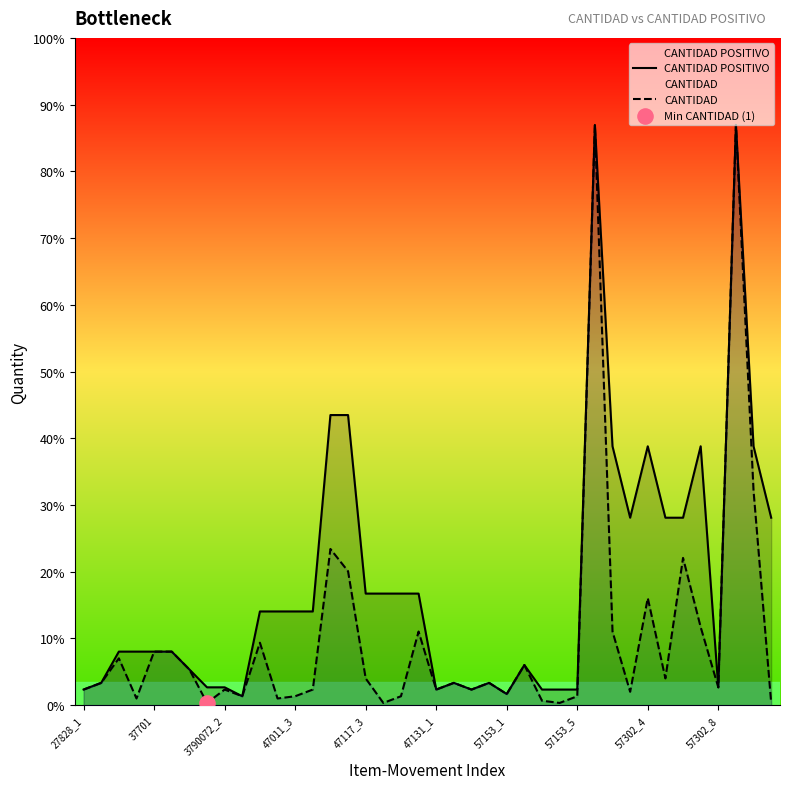

Which series reaches the minimum Y coordinate?

CANTIDAD